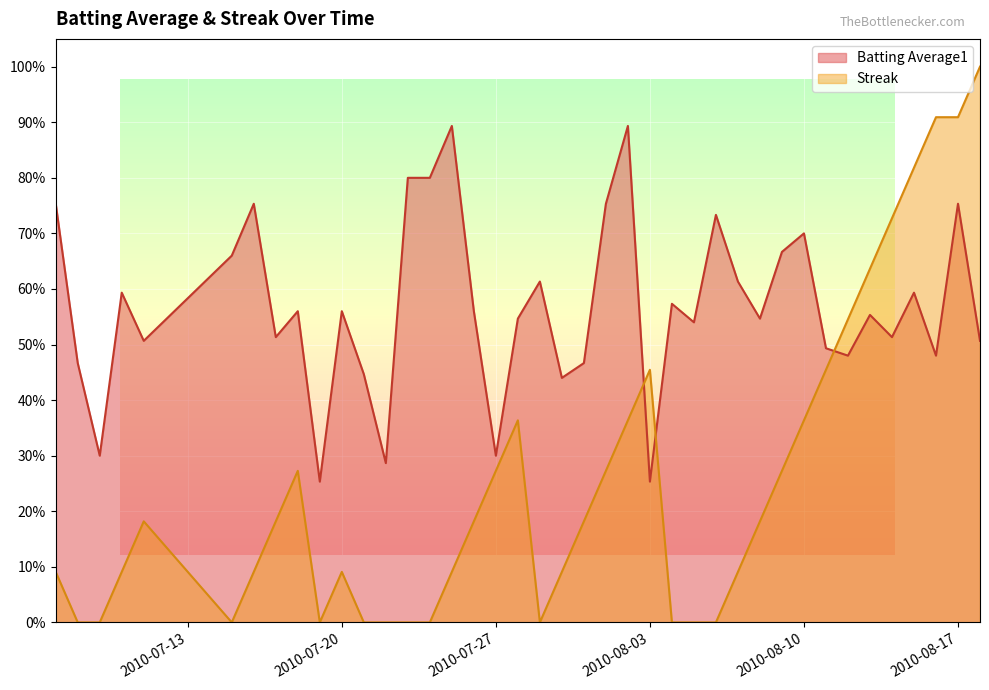

How many lines are shown in the chart?

2